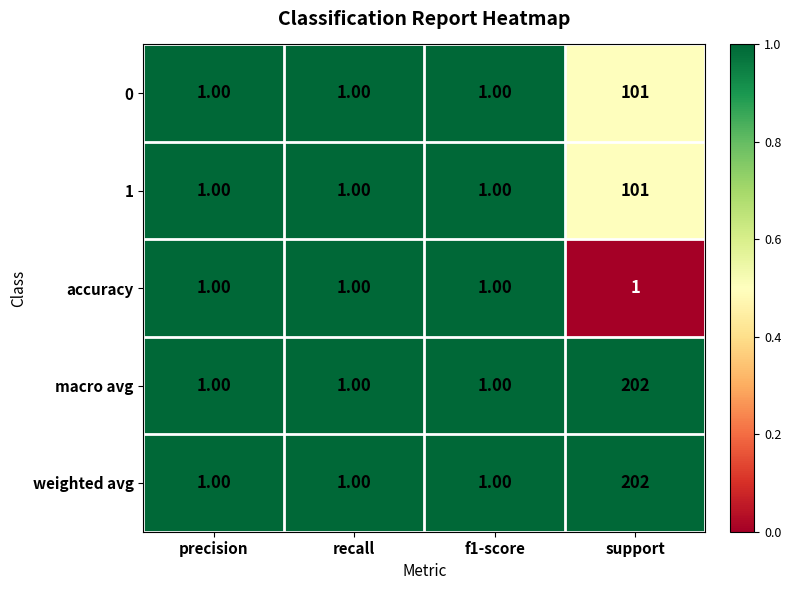

What is the total value across all series at support?

607